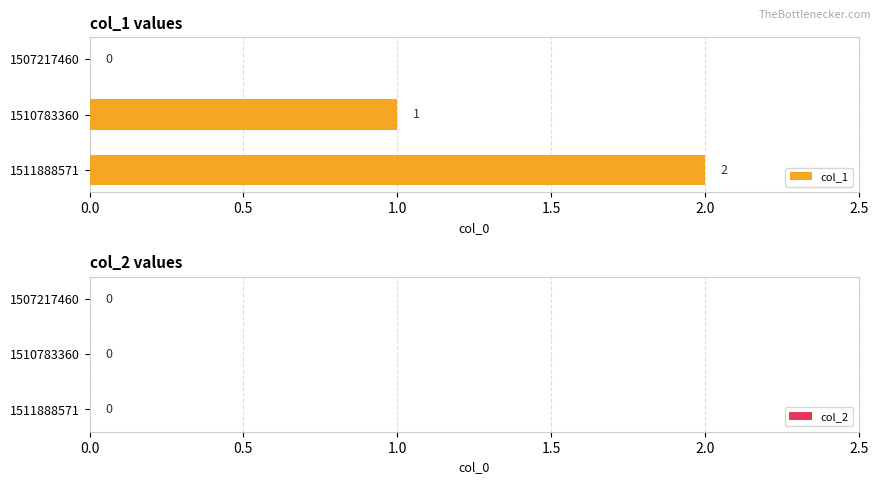

Which has a higher value, 1511888571 or 1510783360?

1511888571